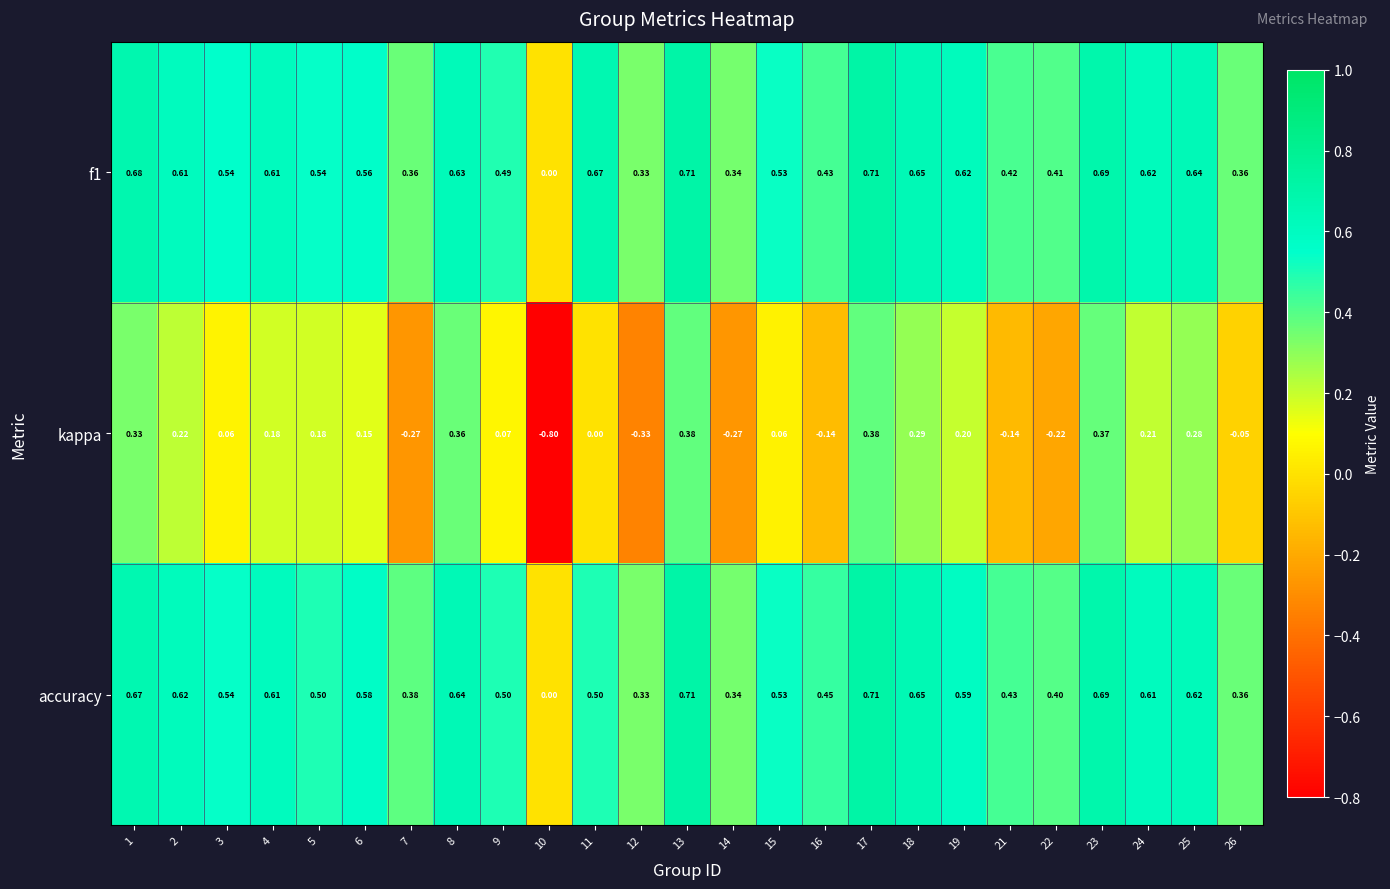

Count the number of data series in this chart.

3